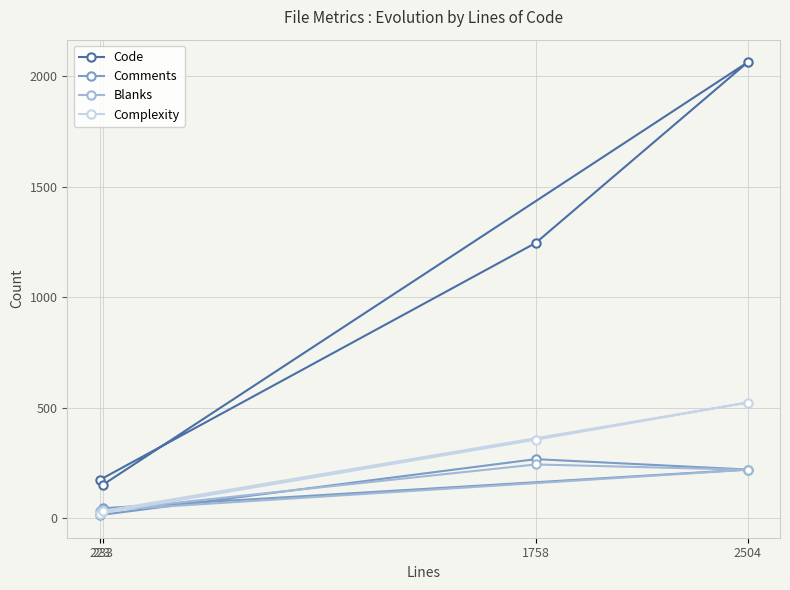

What is the difference between the maximum and second lowest values in the Code series?

1889